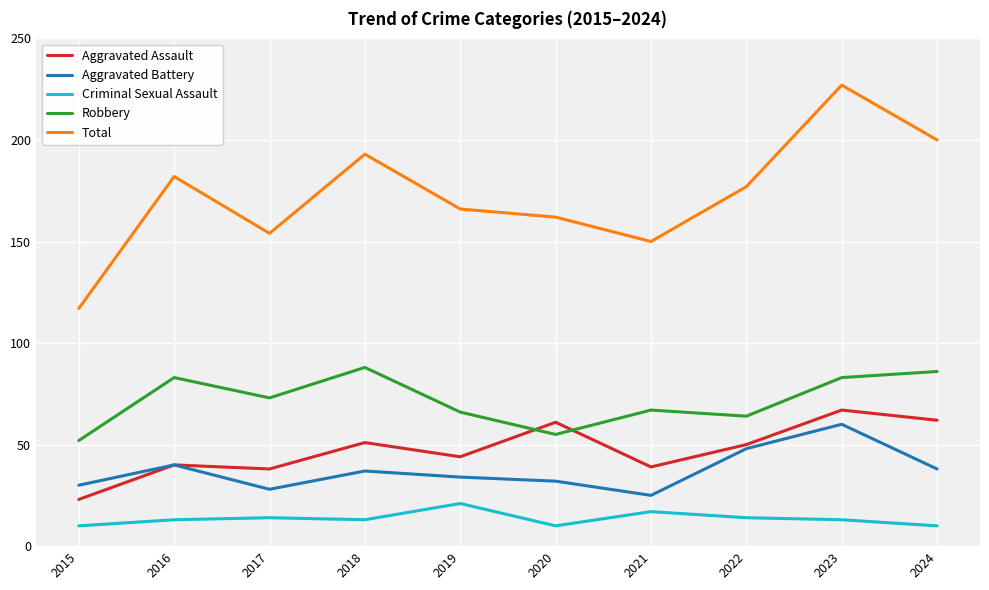

How many lines are shown in the chart?

5